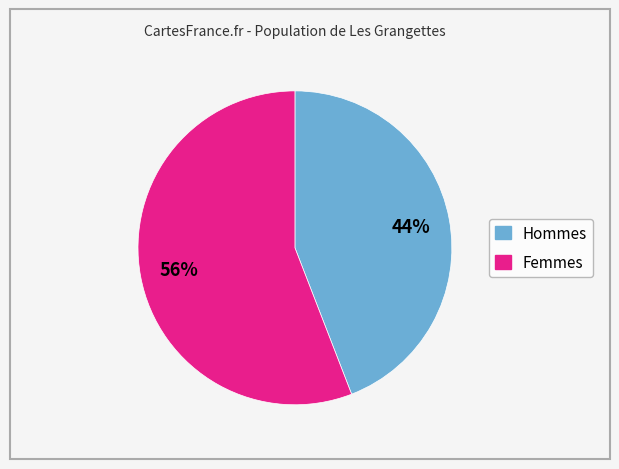

To the nearest percent, what is the difference between the largest and smallest slice percentages?

12%